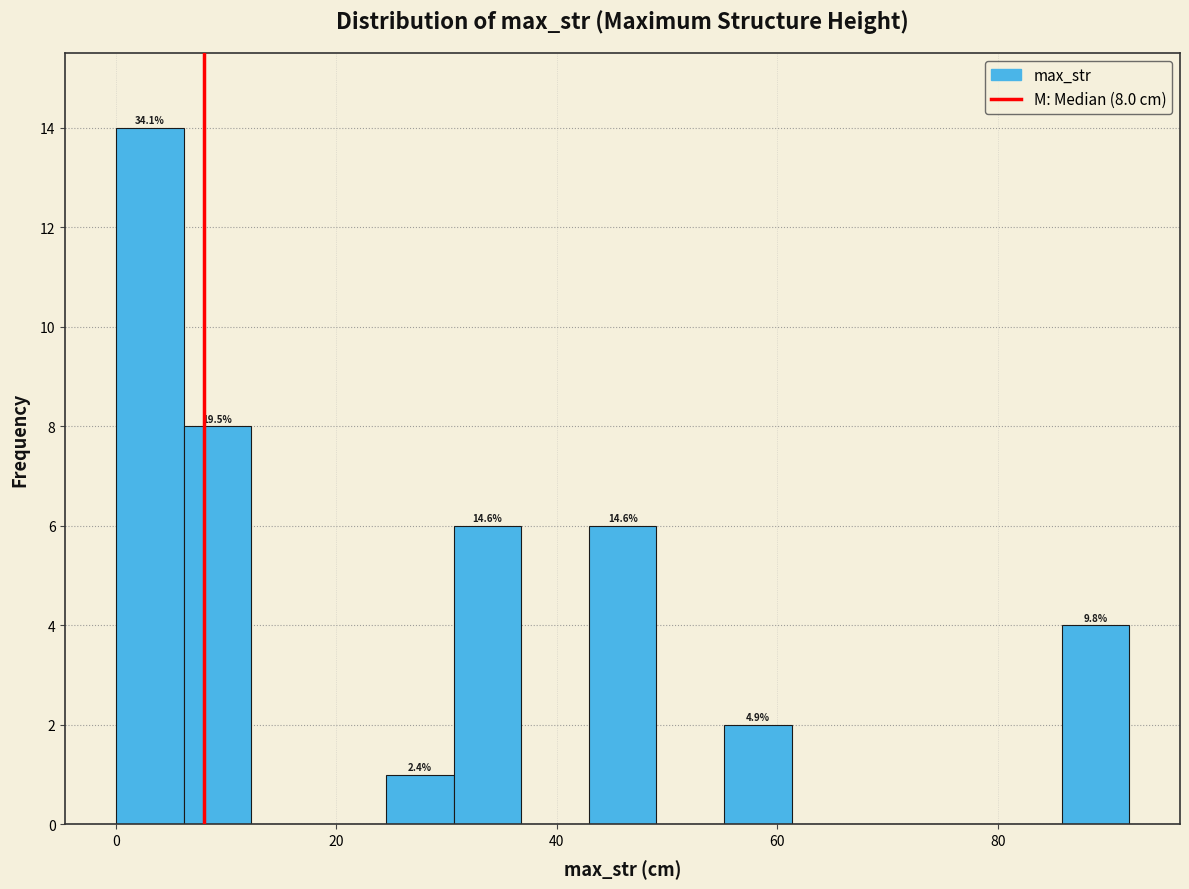

Around what value on the x-axis is the tallest bar? Give the approximate position of its centre, as read against the axis.

4